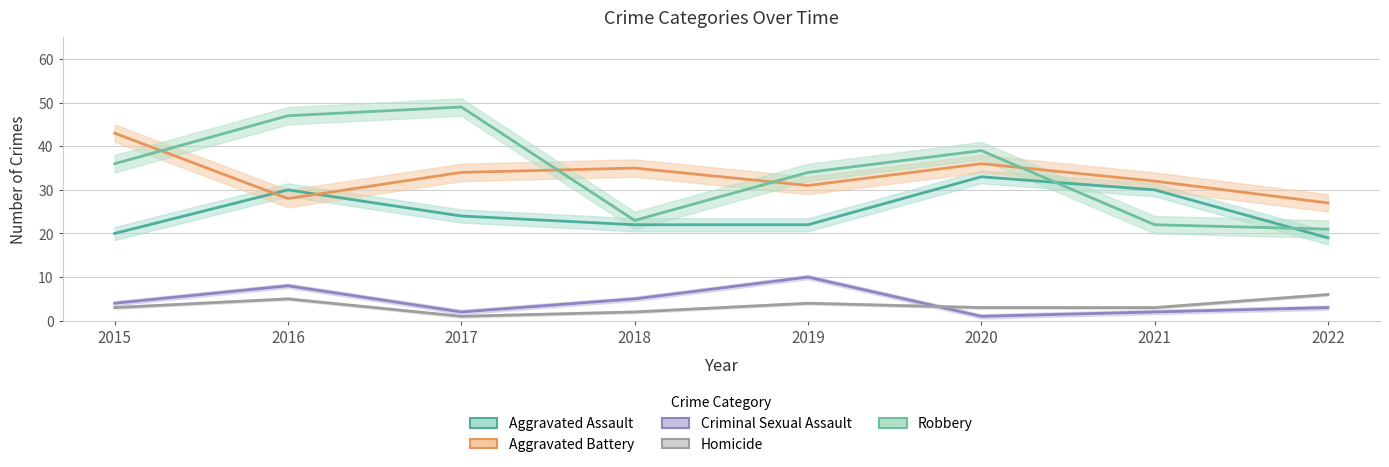

What is the spread (max minus min) of values at 2017?

48